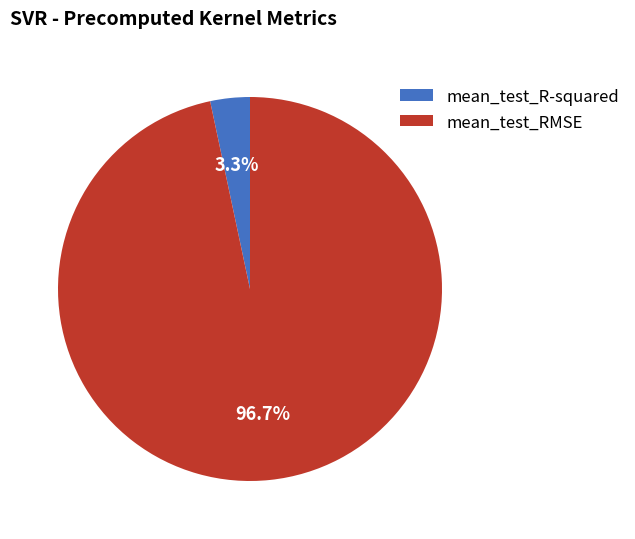

Rank the categories by value from highest to lowest.

mean_test_RMSE, mean_test_R-squared